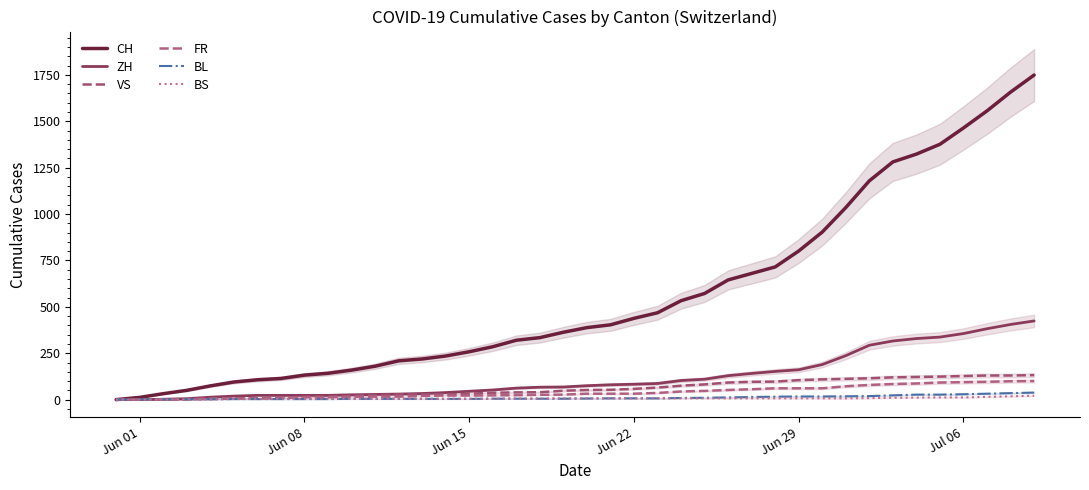

What is the difference between the highest and lowest values at Jul 06?

1452